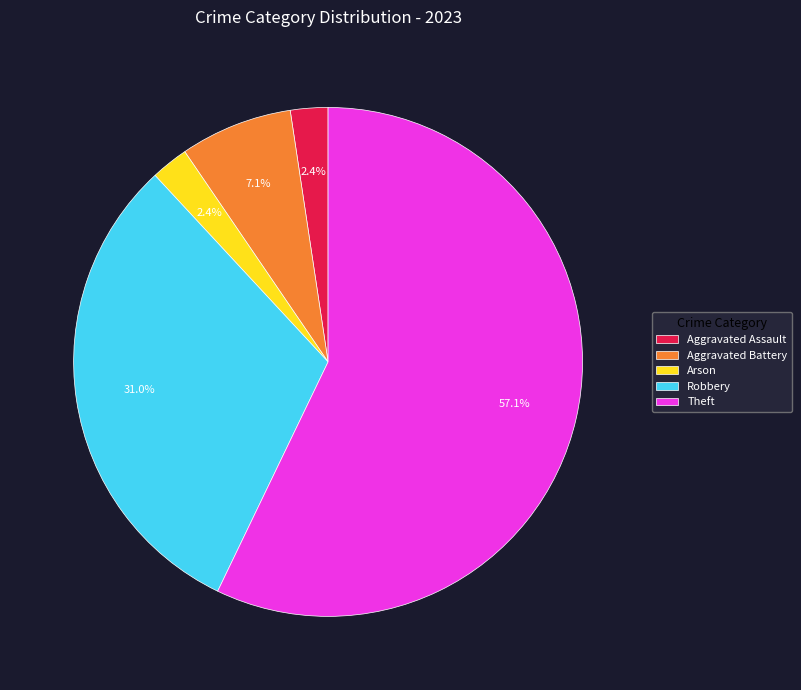

Which slice is the largest?

Theft